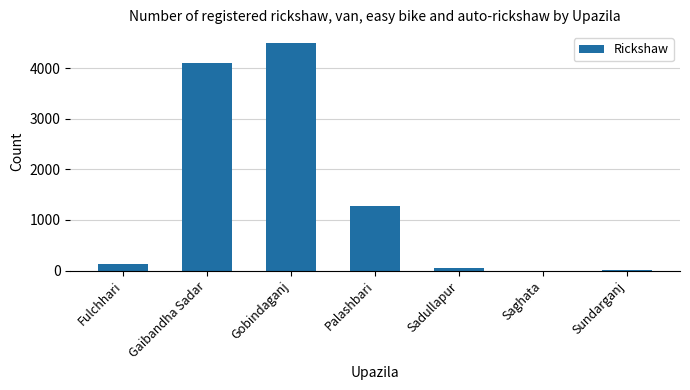

Is it true that the value at Palashbari is 1275?

True